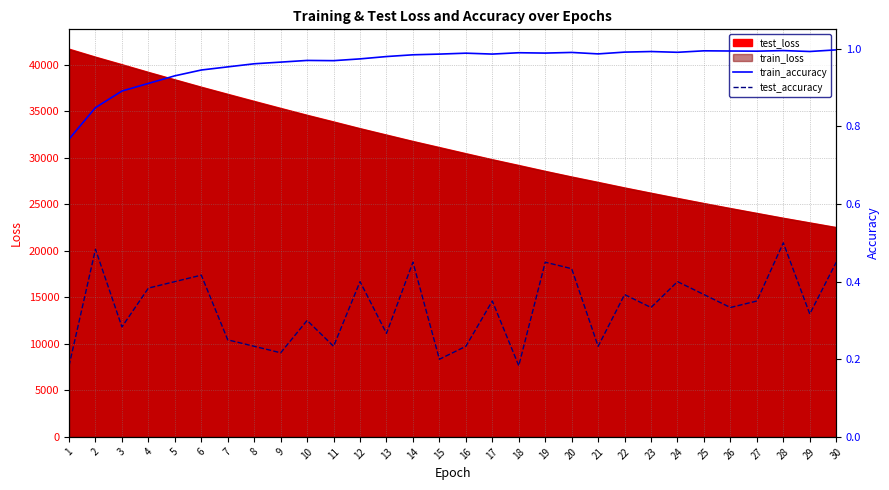

What is the difference between the maximum and minimum values in the train_accuracy series?

0.2